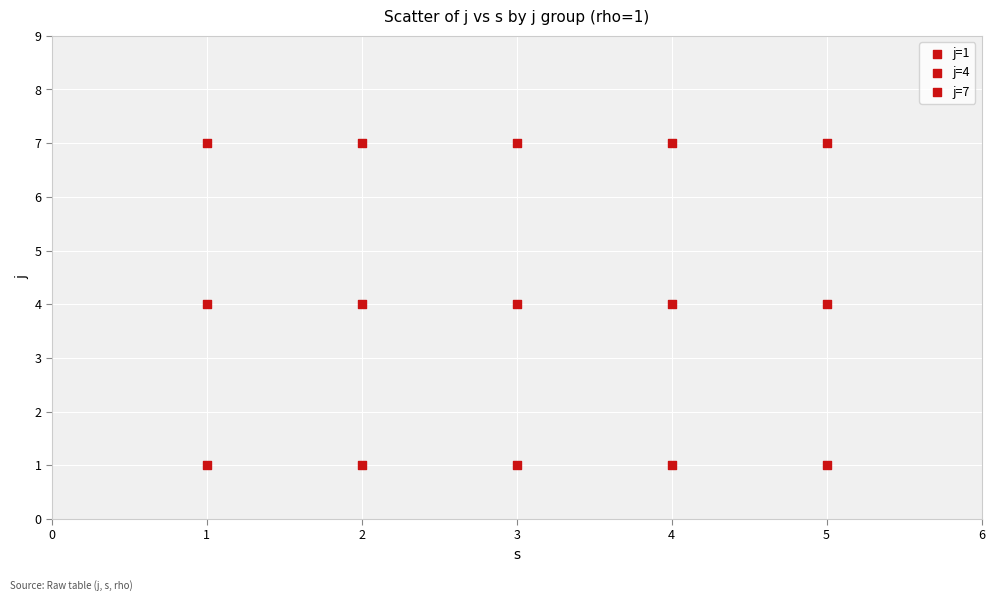

How many data points are displayed?

15